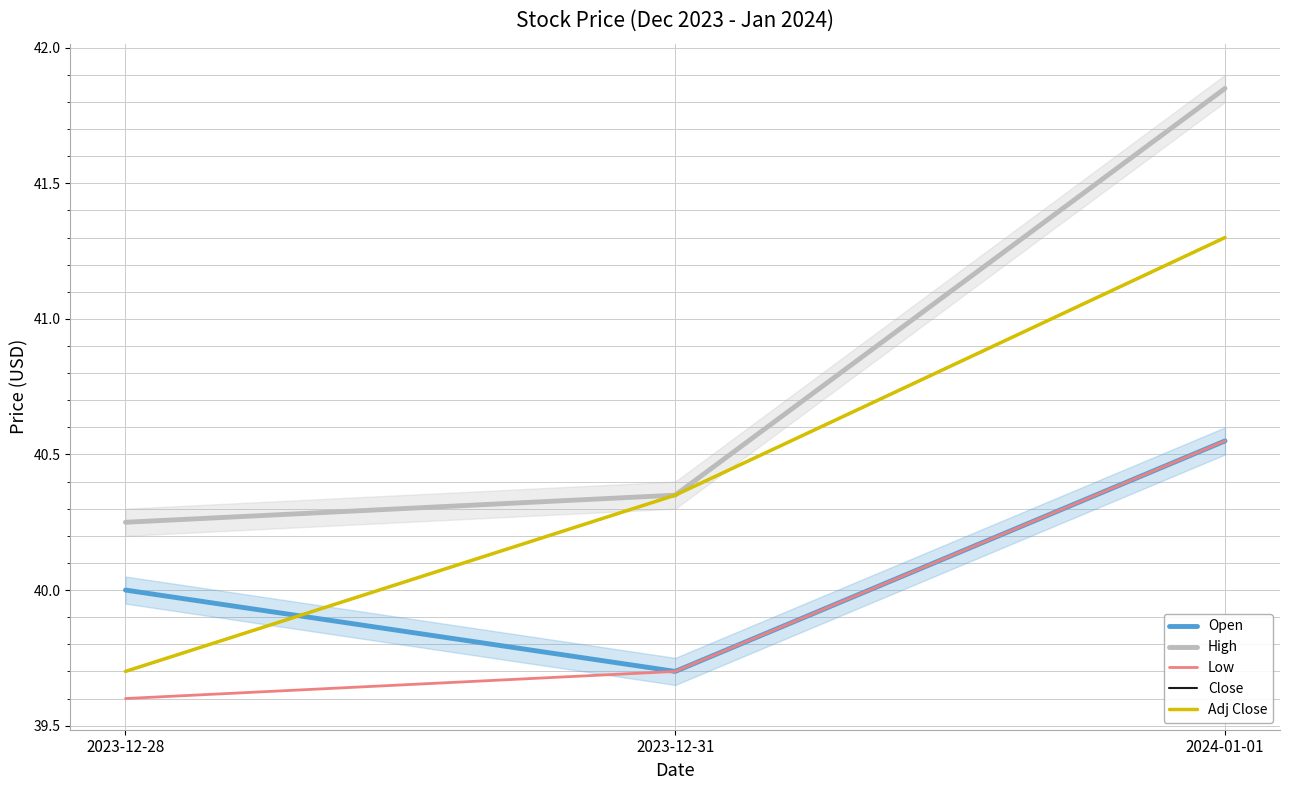

How many values in the Open series exceed 40?

1